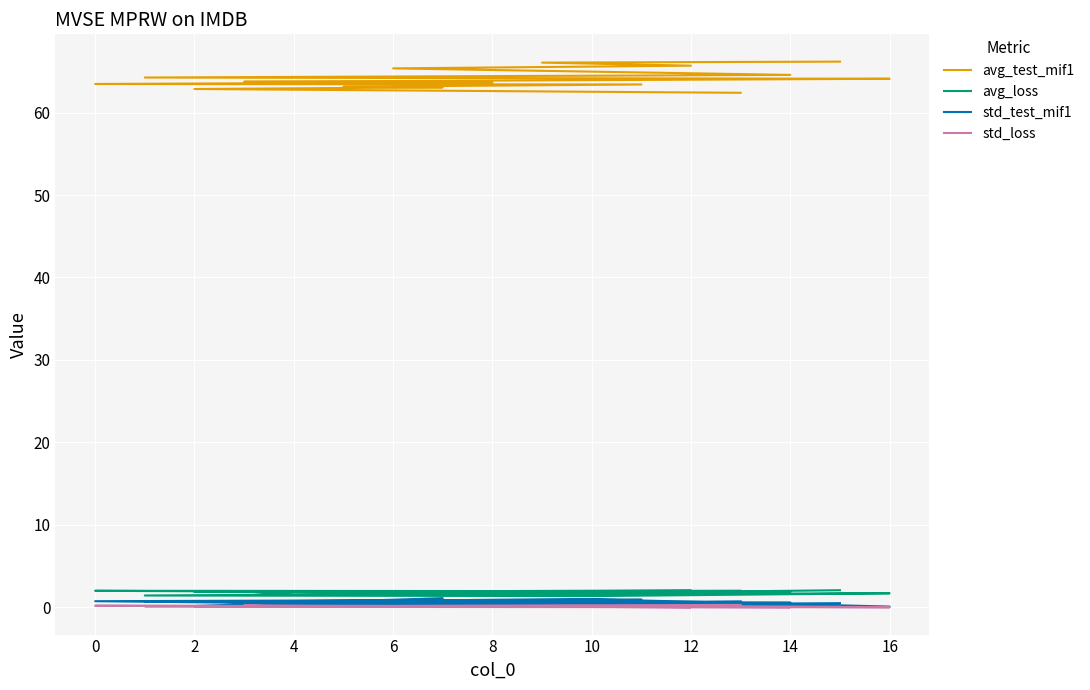

The avg_test_mif1 series shows 94.7 at −2. True or false?

False